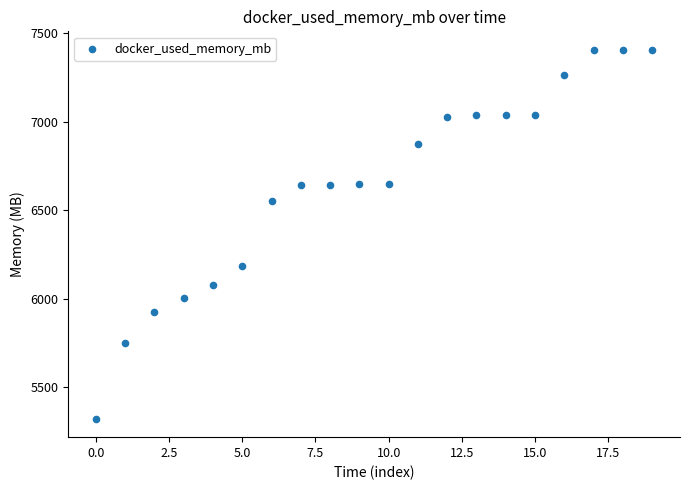

How many data points are displayed?

20